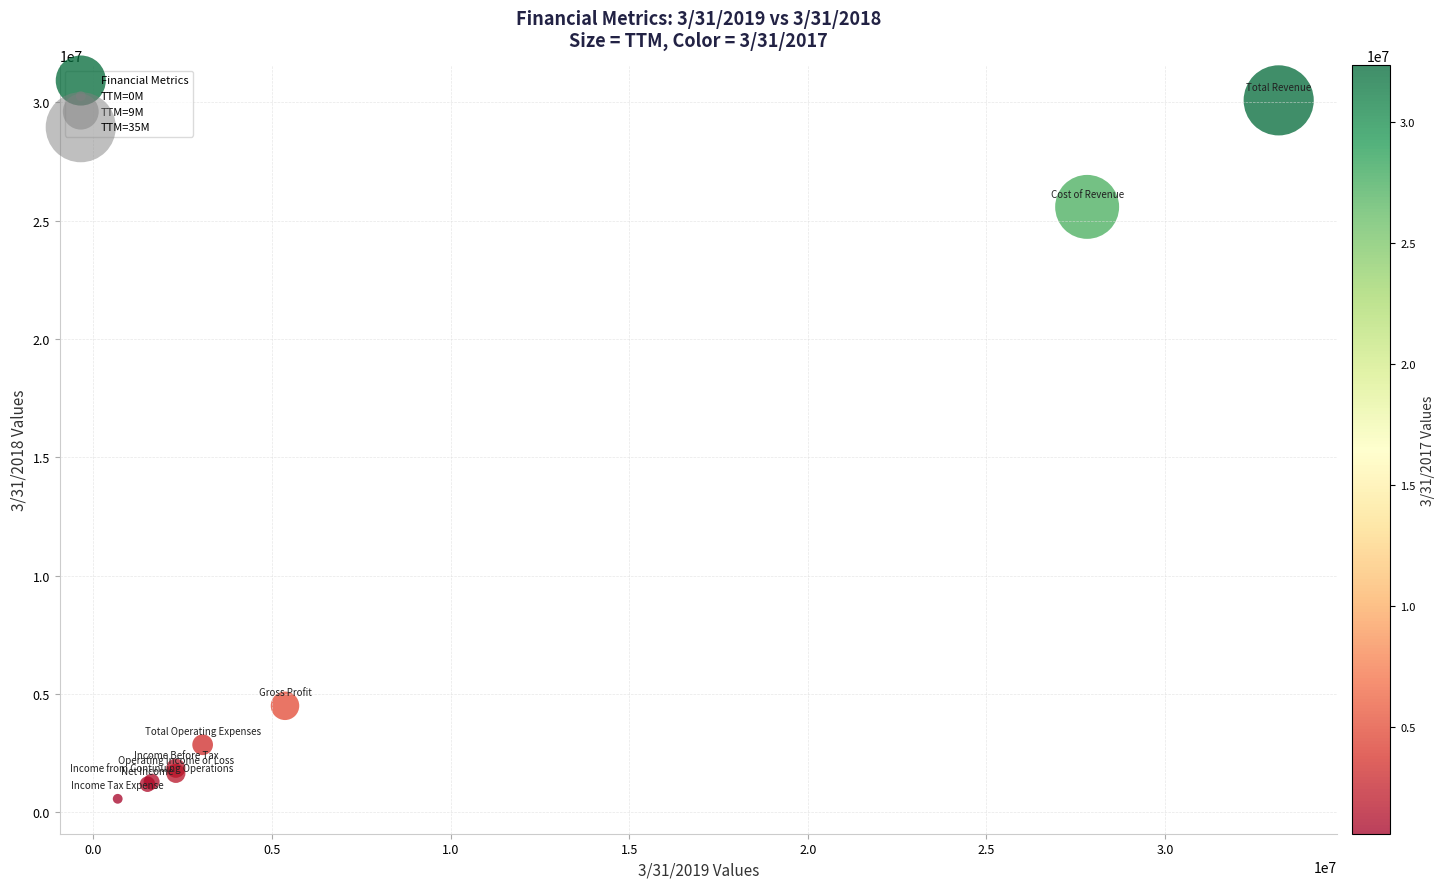

What Y value in the scatter plot is closest to 15324500?

25578000